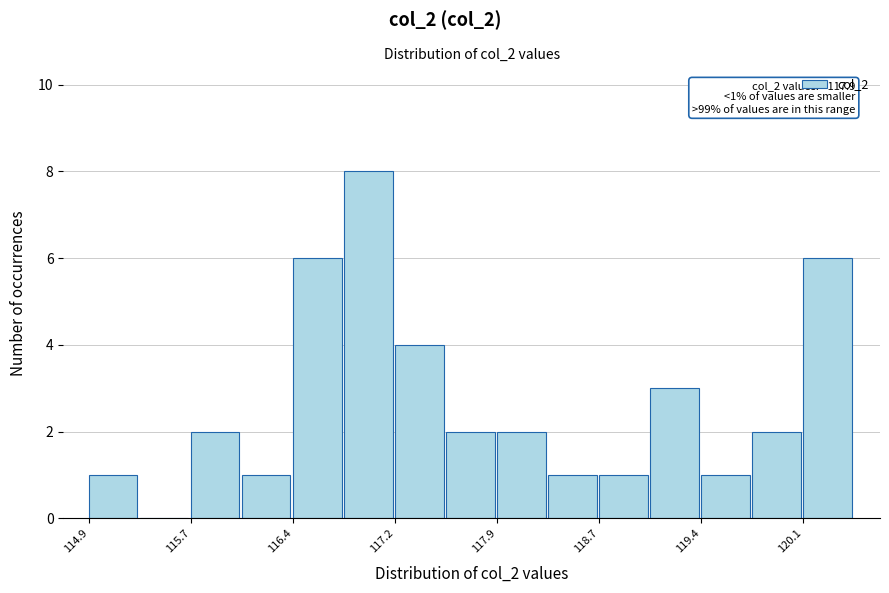

Around what value on the x-axis is the tallest bar? Give the approximate position of its centre, as read against the axis.

117.0